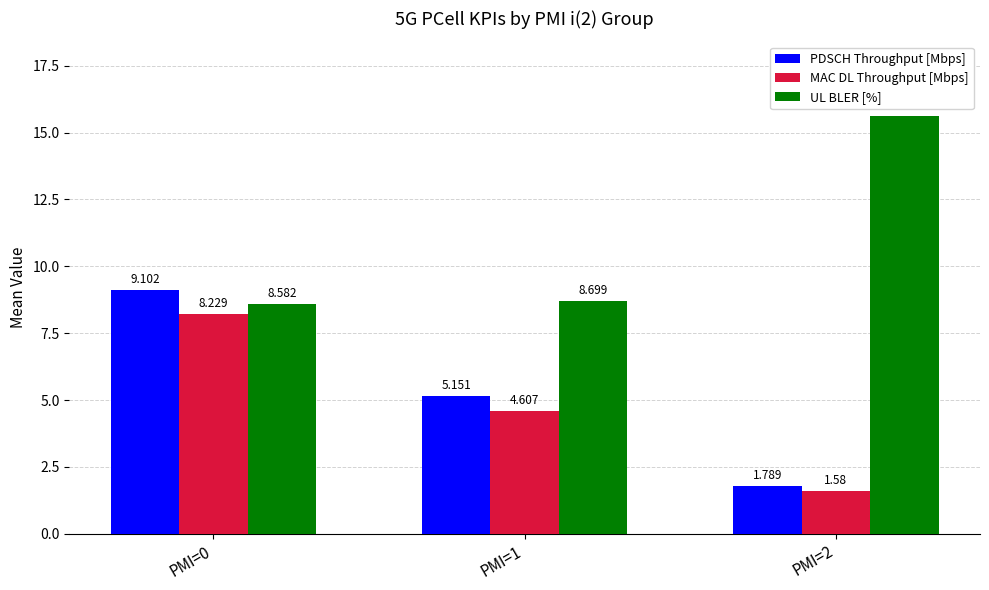

Is the value of PDSCH Throughput [Mbps] at PMI=0 greater than the value of MAC DL Throughput [Mbps] at PMI=2?

Yes